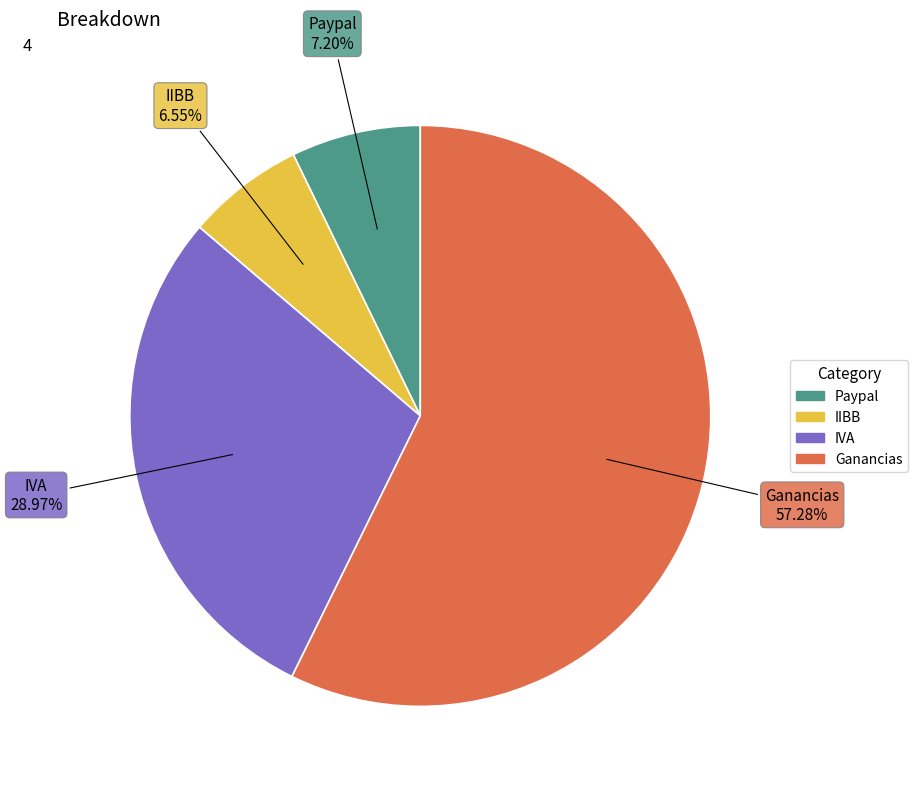

Count the number of slices in the pie.

4